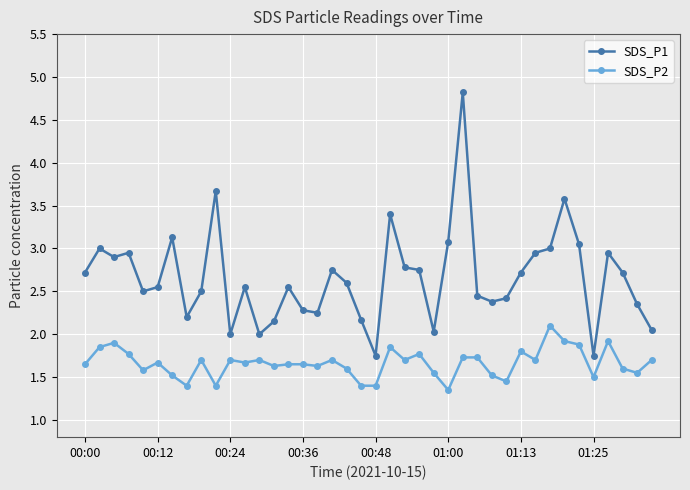

What is the difference between the maximum and minimum values in the SDS_P1 series?

3.1